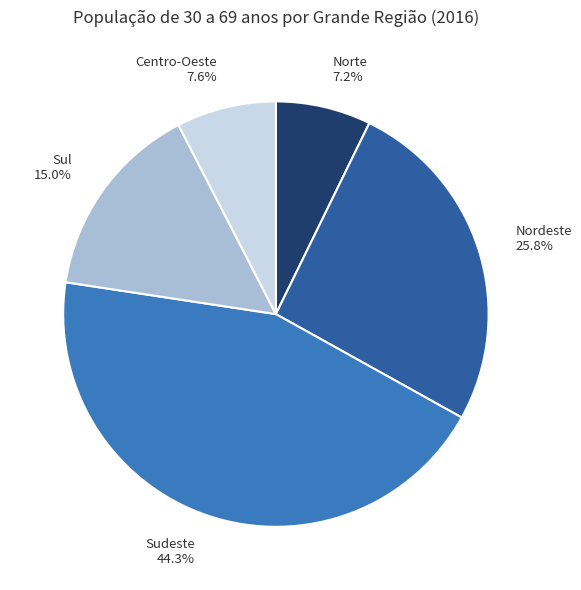

Combined, what portion of the pie is Norte and Centro-Oeste?

14.8%